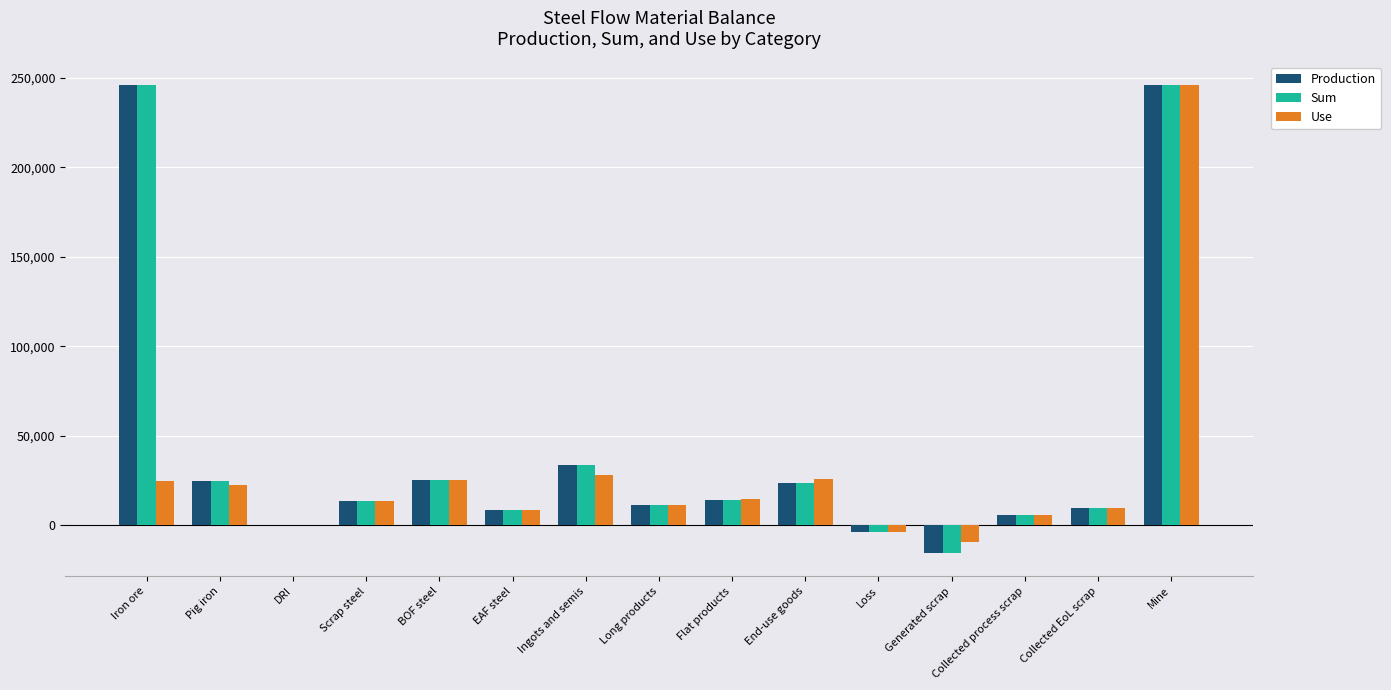

At which label does Use reach its peak?

Mine